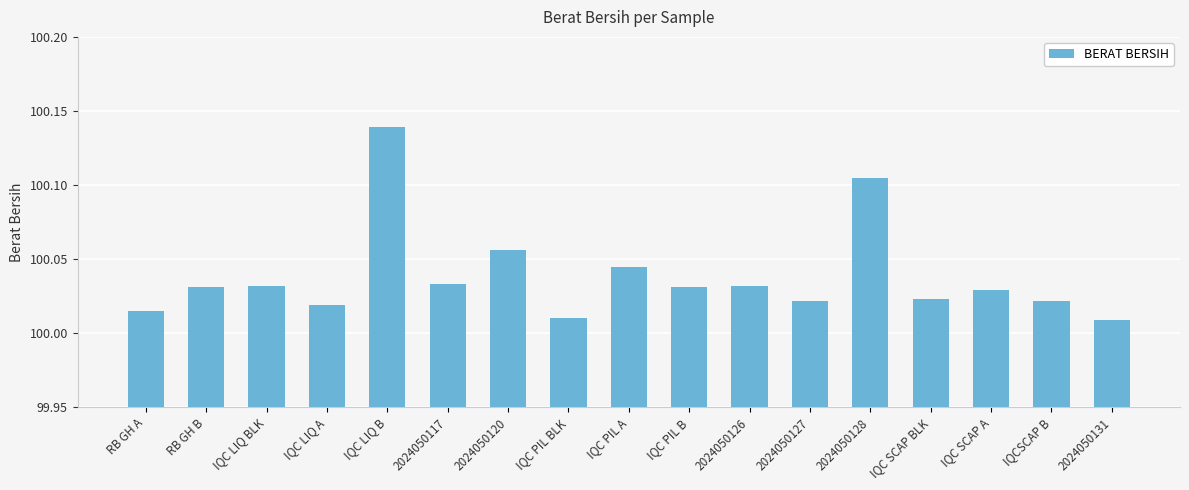

Are the bars horizontal?

No